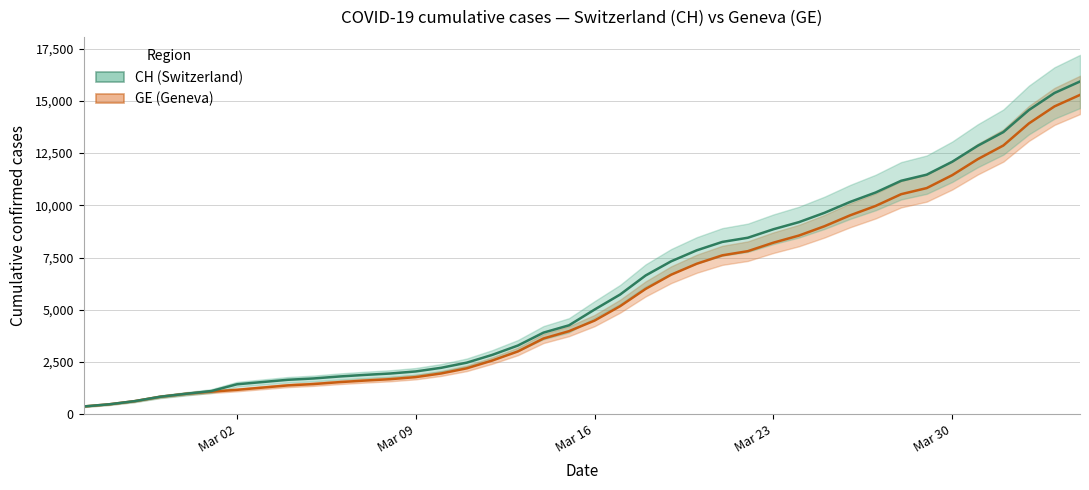

True or false: CH (Switzerland) has more than 2 interior local peaks.

False